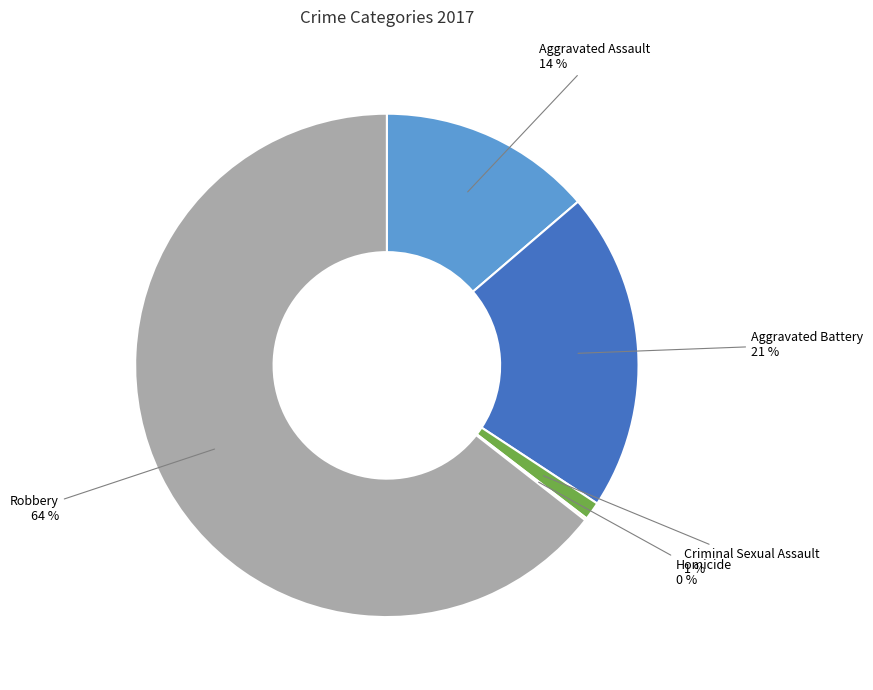

Between Criminal Sexual Assault and Robbery, which is larger?

Robbery